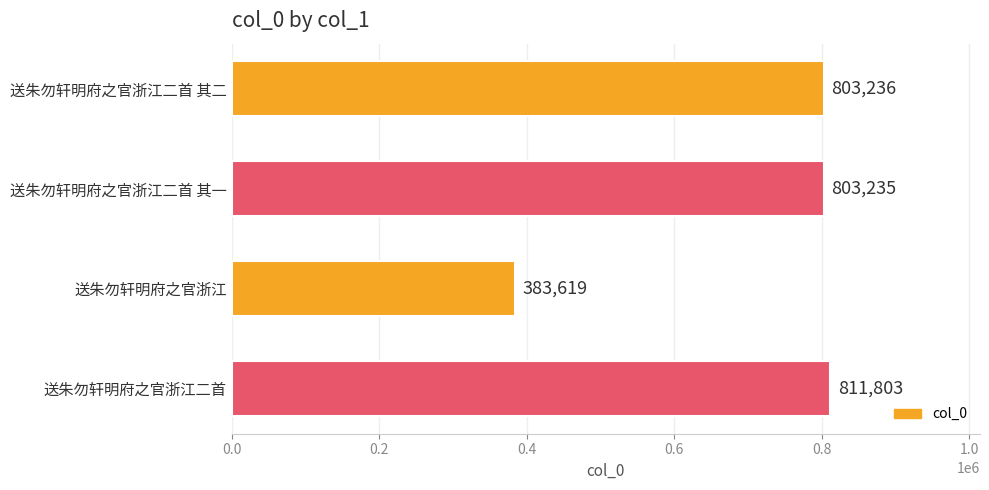

How many series are shown in this chart?

1